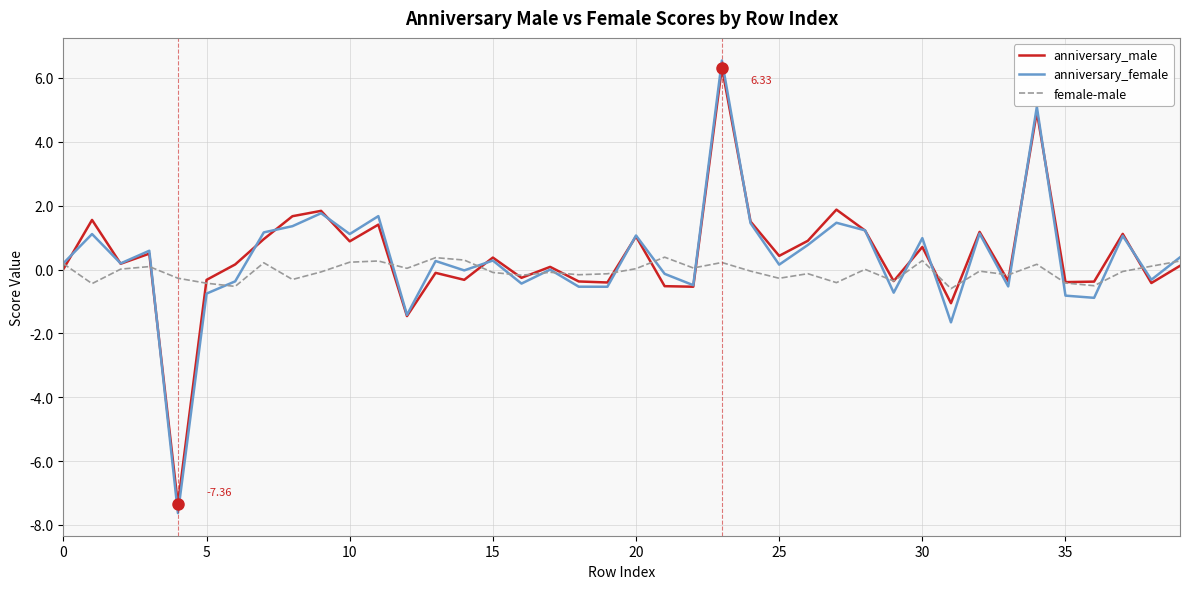

Which series has the largest range (max minus min)?

anniversary_female